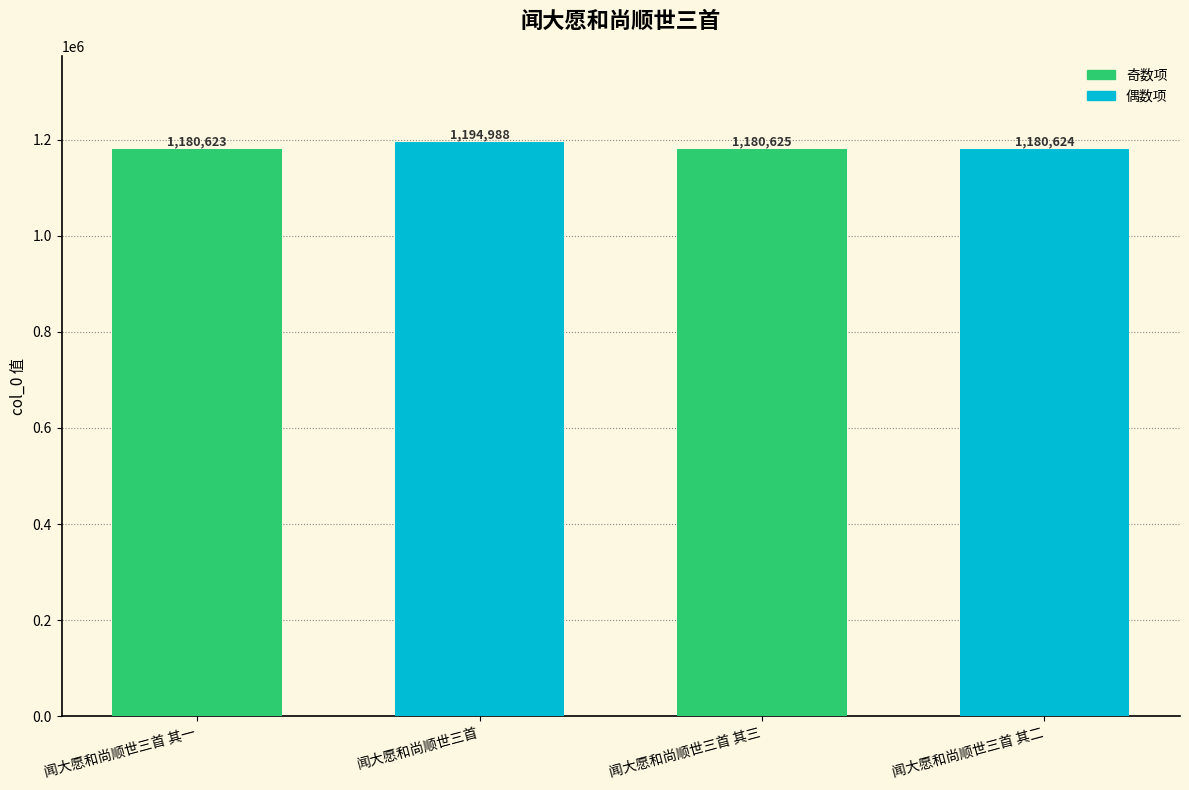

Is it true that the value at 闻大愿和尚顺世三首 其二 is 253881?

False